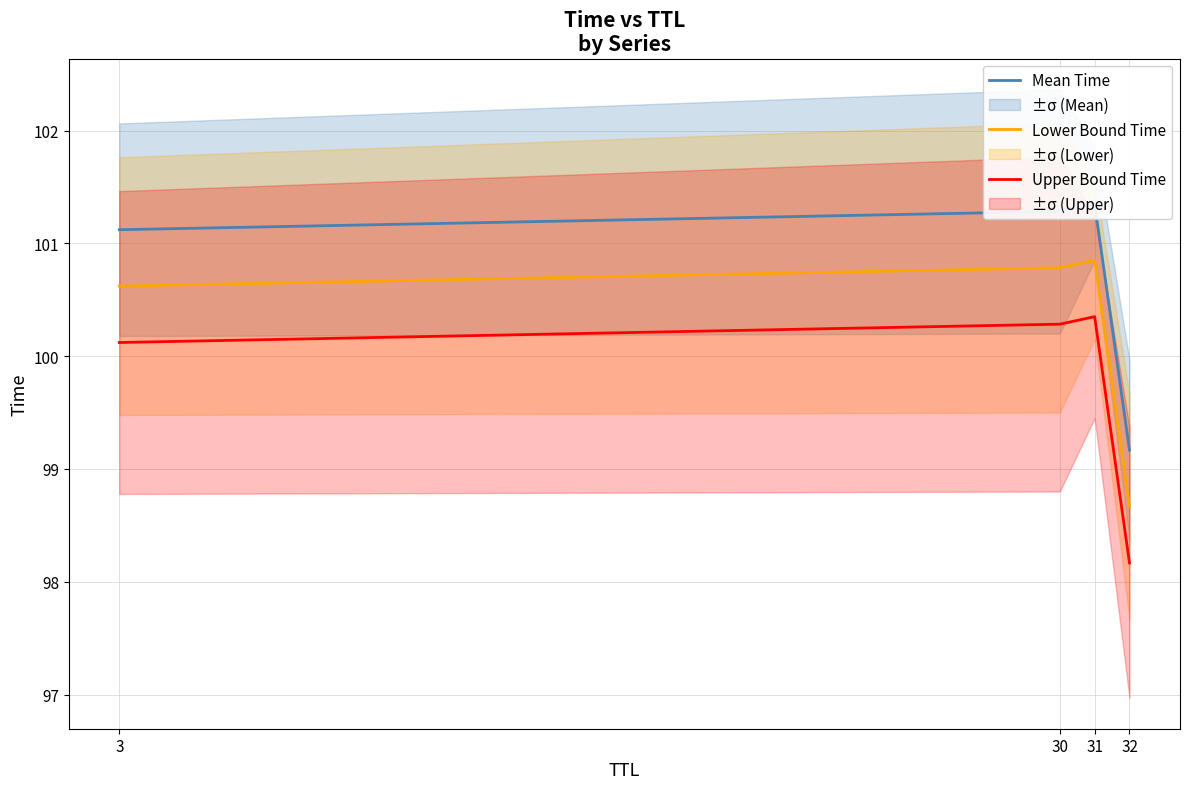

At which label does Upper Bound Time first exceed 100?

3